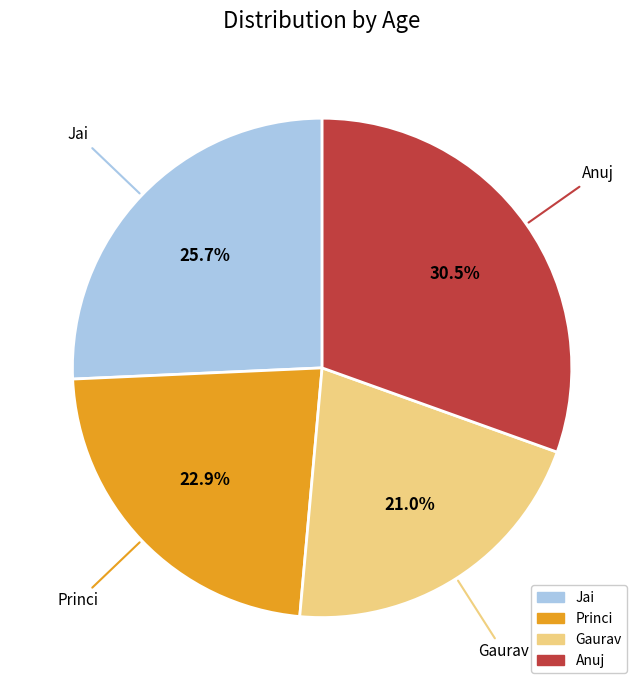

True or false: Jai accounts for 26% of the total.

True